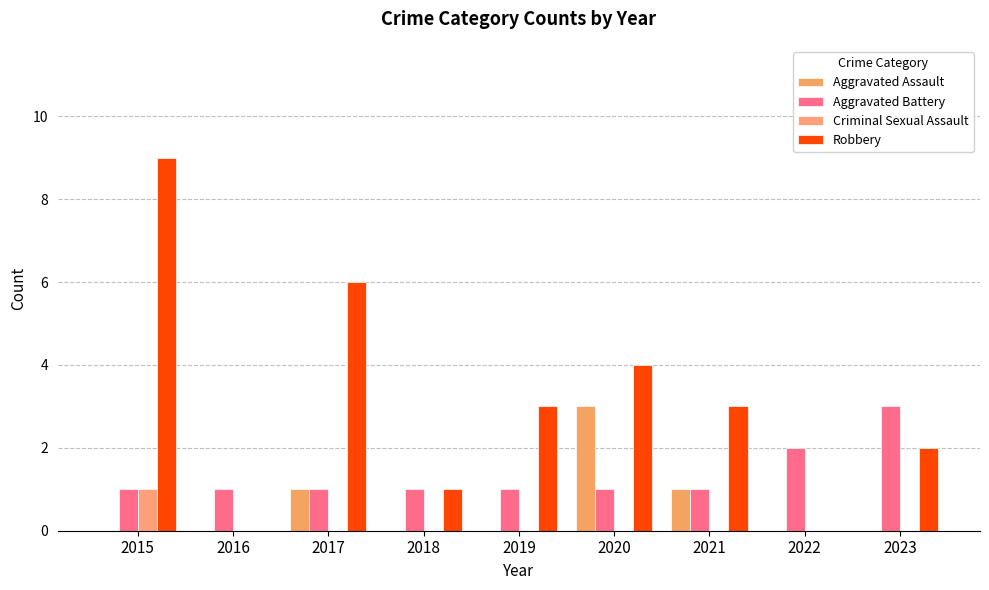

Which series has the largest total across all categories?

Robbery